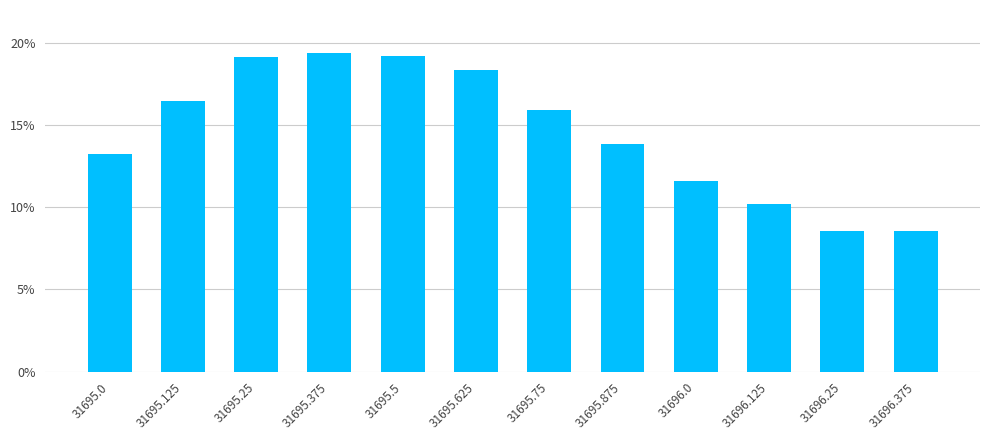

What is the average value?

14.5